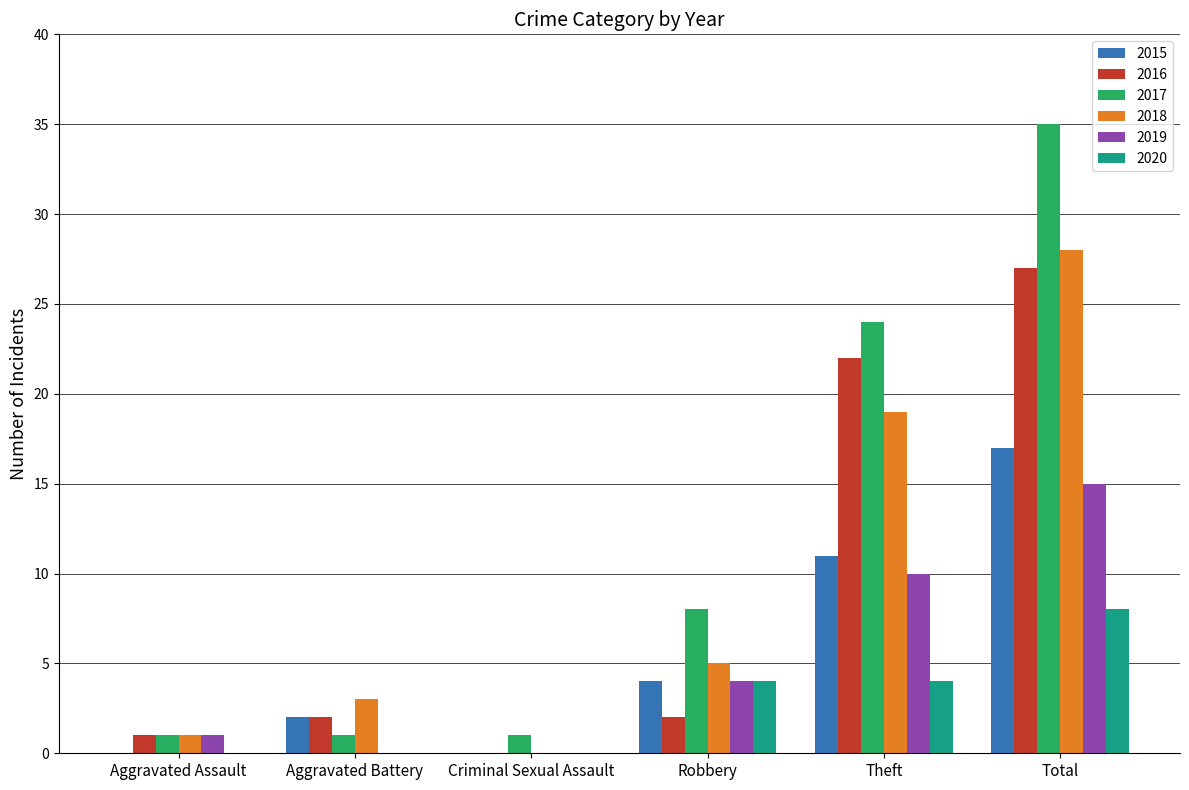

At which label is 2018 closest to 14?

Theft